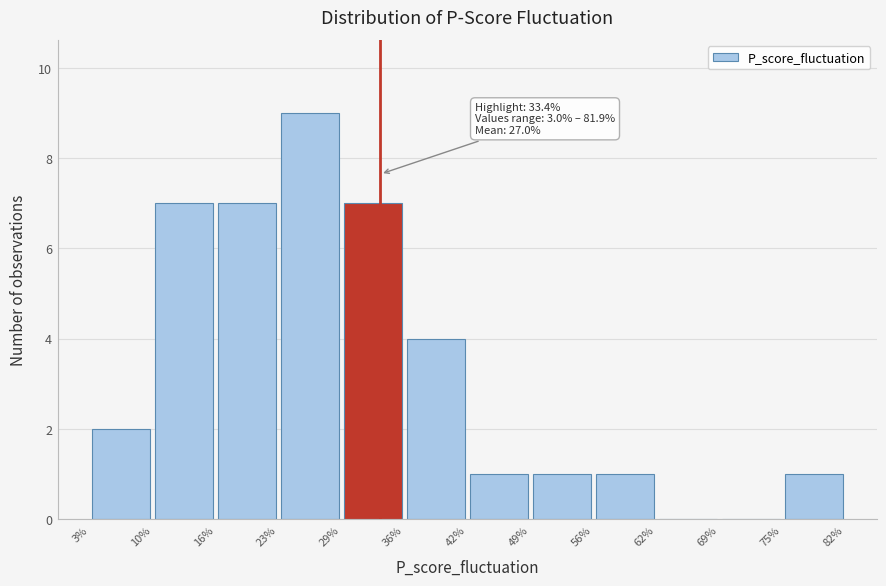

Which range on the x-axis has the tallest bar?

23% to 29%